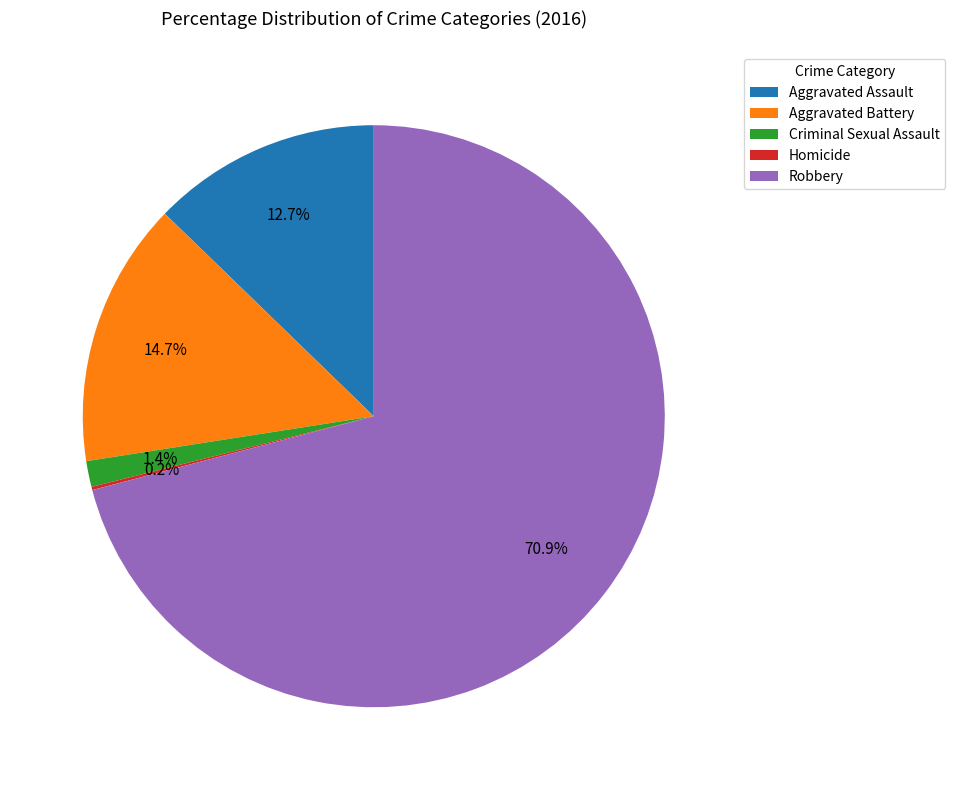

Is it true that Criminal Sexual Assault is 11% of the pie?

False